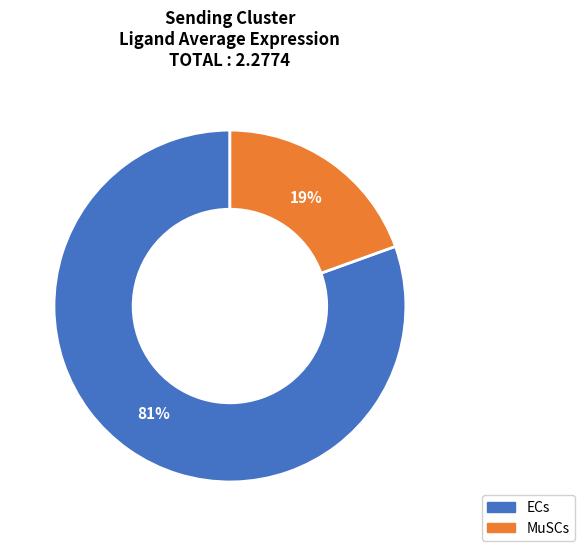

Which has a higher value, ECs or MuSCs?

ECs